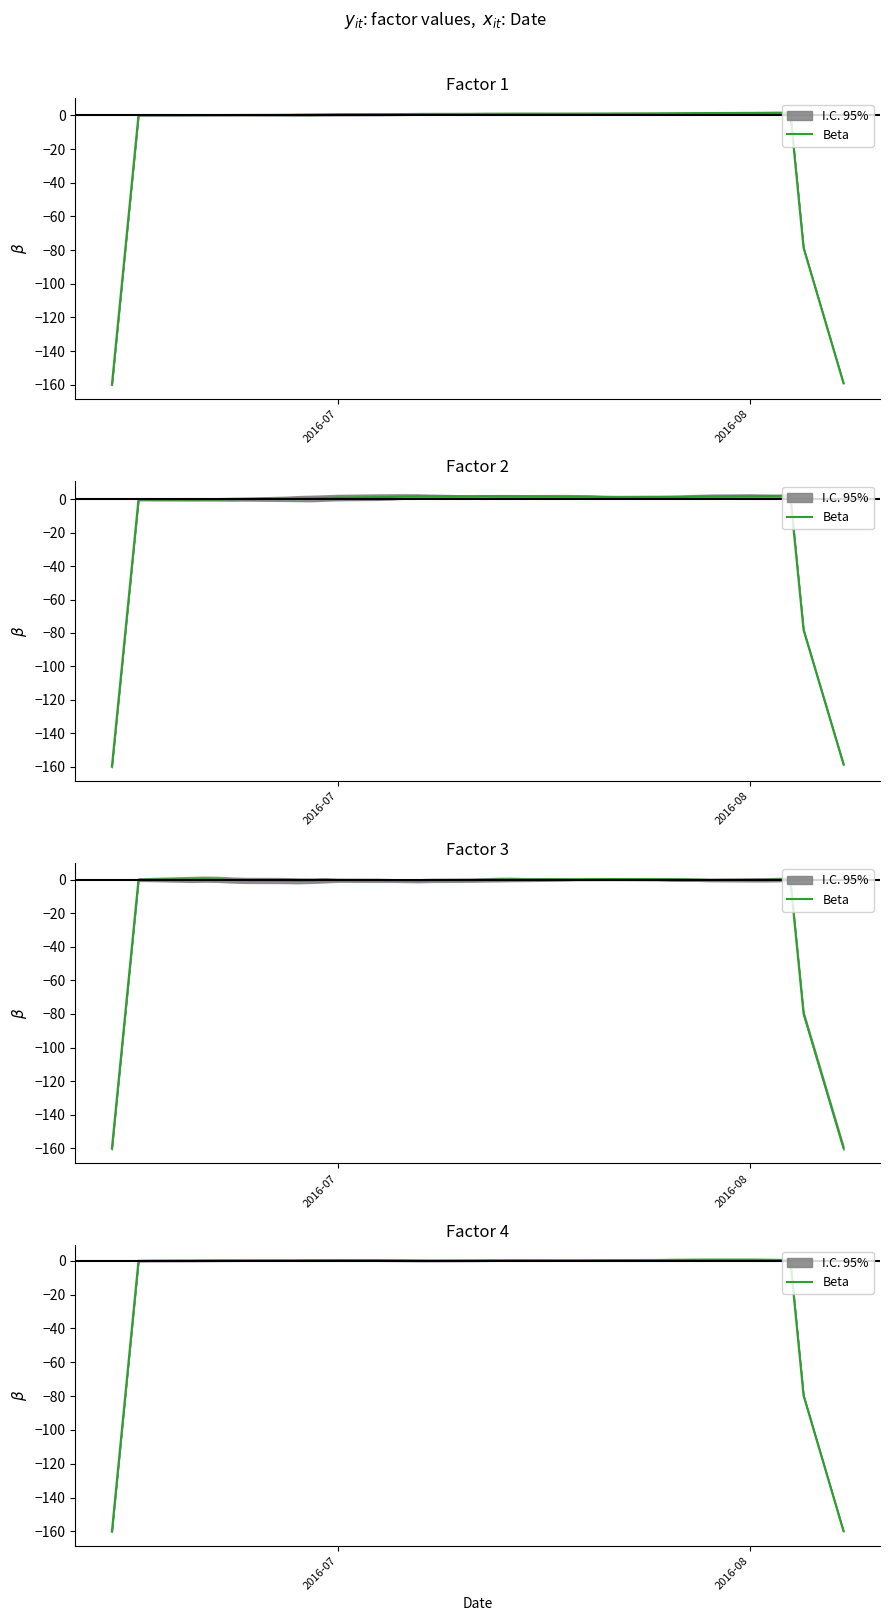

How many positive values are there?

35